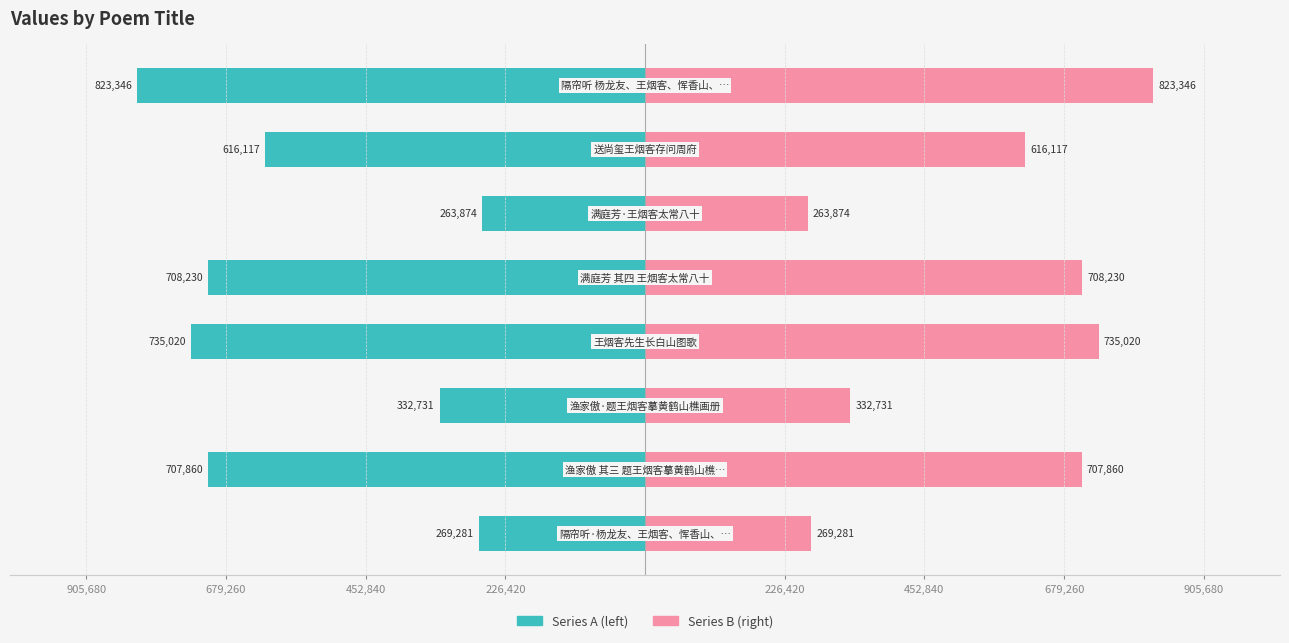

What is the average value of the Series A (left) series?

-557057